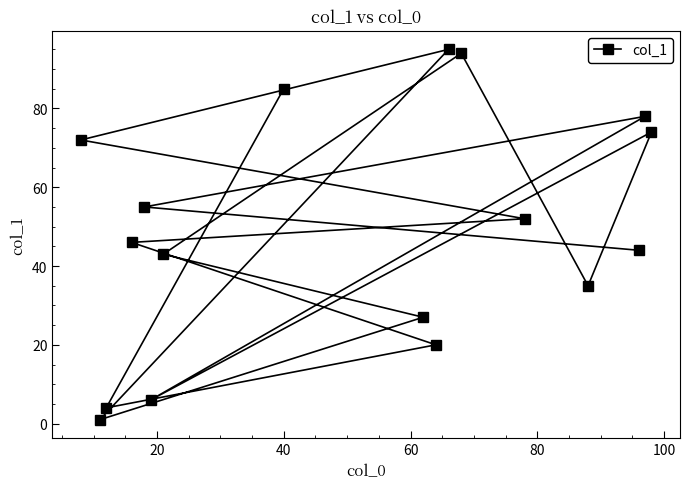

Is this an area chart (filled region under the line)?

No